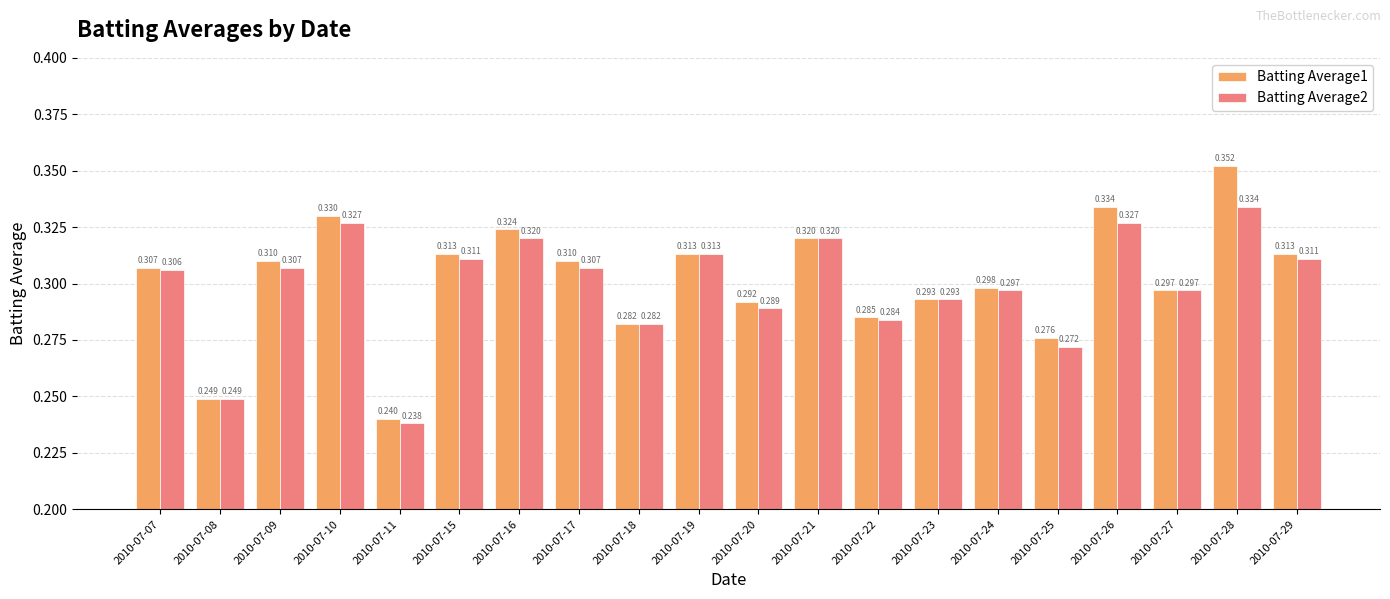

Is the value of Batting Average2 at 2010-07-28 greater than the value of Batting Average1 at 2010-07-22?

Yes